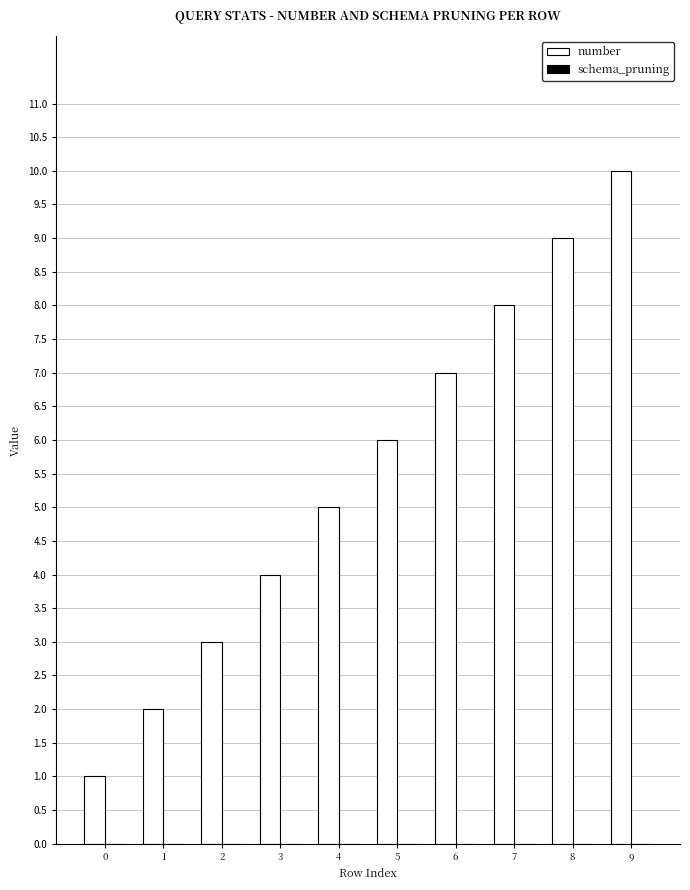

Which label corresponds to the largest value in the chart?

9